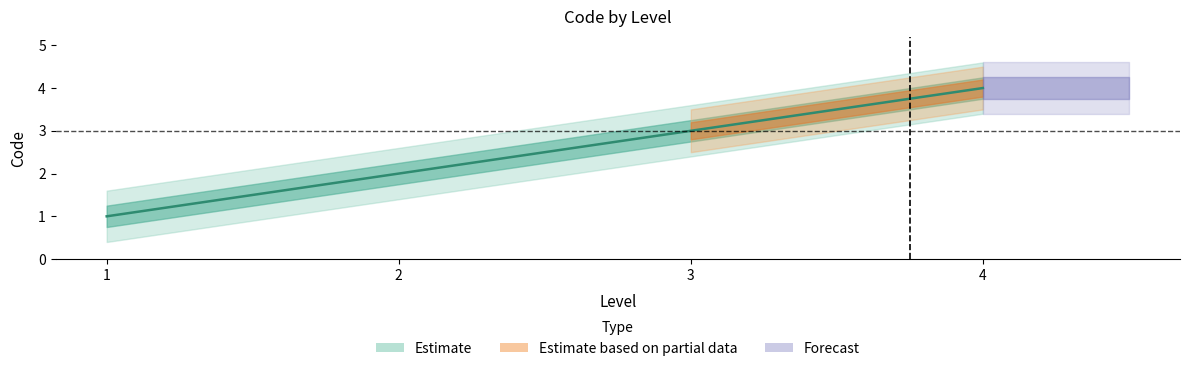

Is it true that the value at 1 is 1?

True